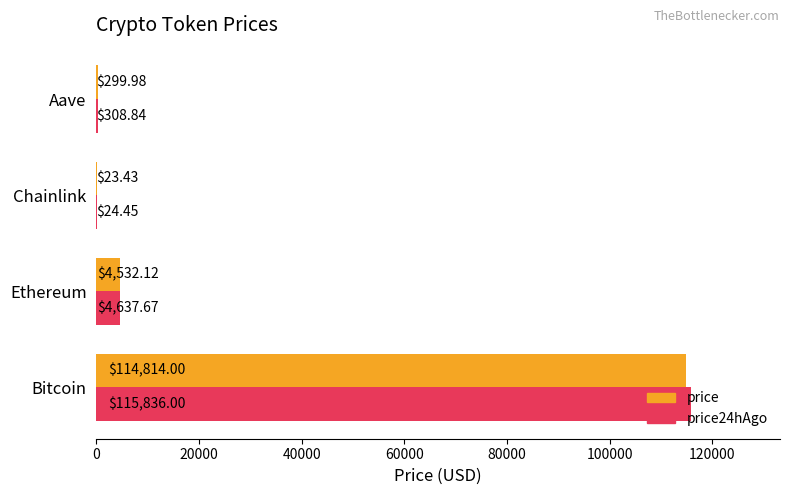

Which series changed the most between Ethereum and Chainlink?

price24hAgo